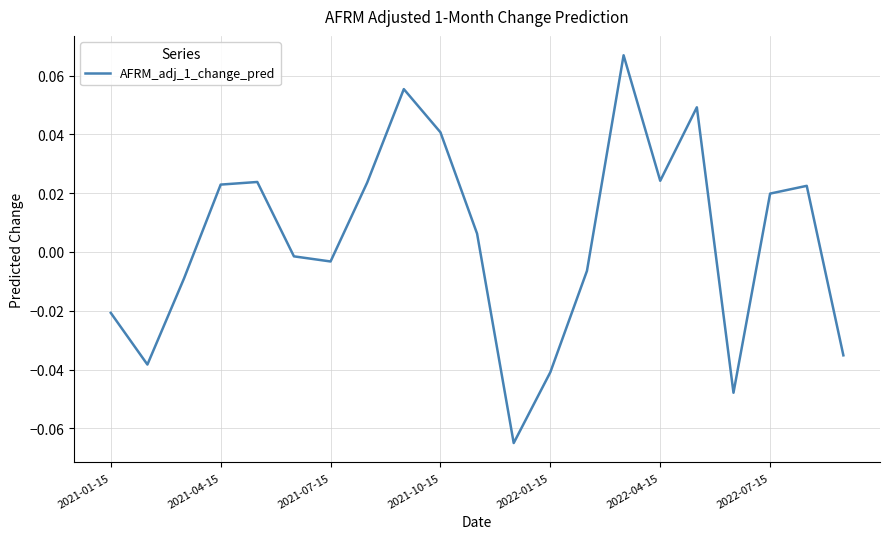

How many interior local valleys (lower than both neighbors) does the data have?

5